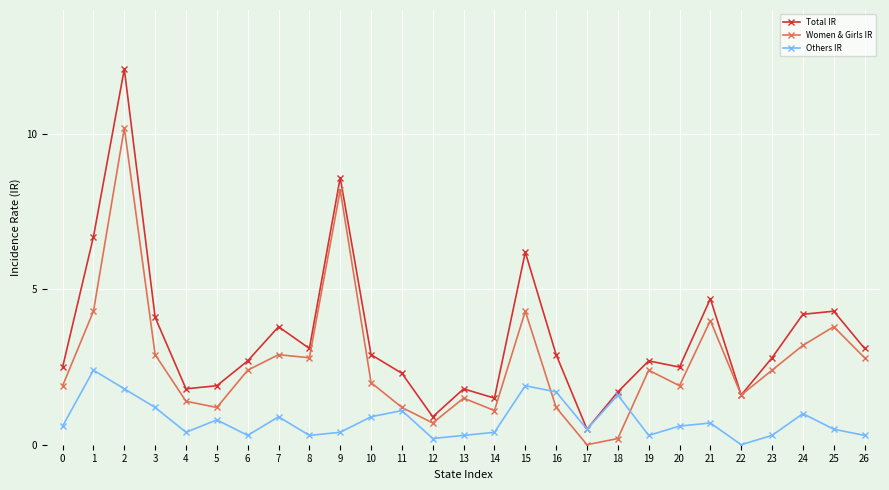

Rank the series by their average value, from lowest to highest.

Others IR, Women & Girls IR, Total IR